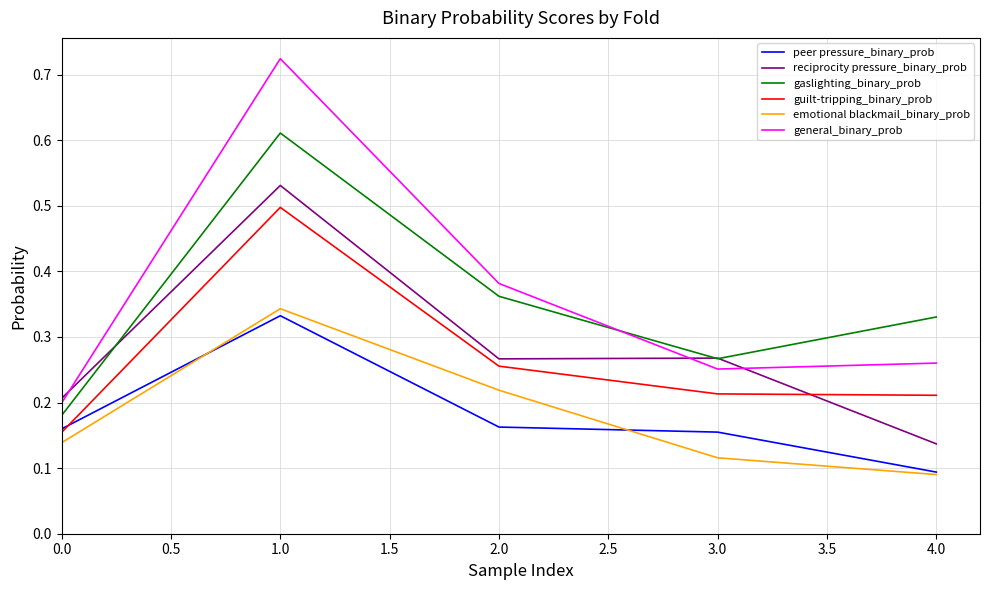

Between which two adjacent categories do reciprocity pressure_binary_prob and gaslighting_binary_prob first intersect?

0.0 and 1.0